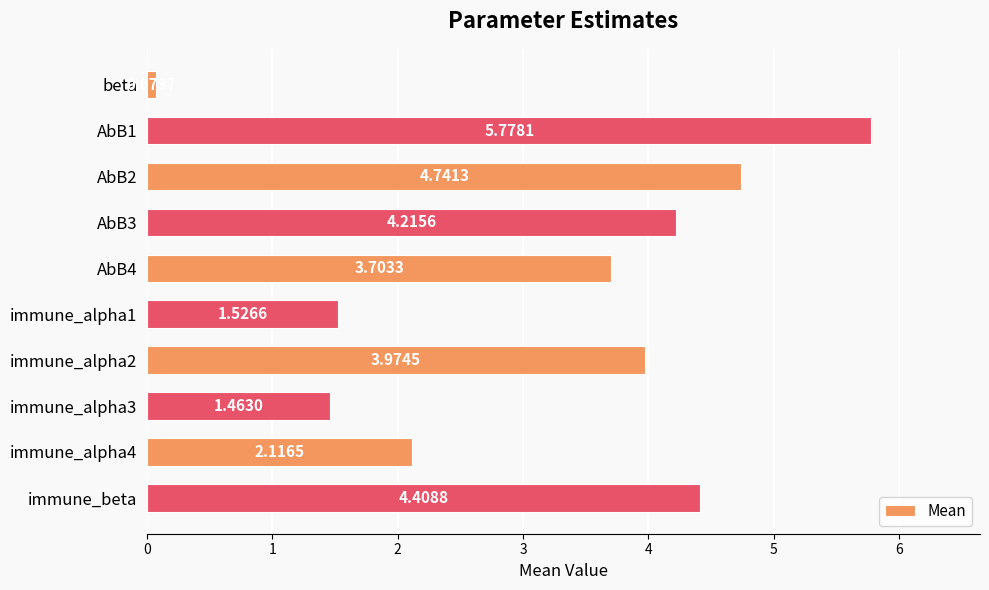

Rank the categories by value from highest to lowest.

AbB1, AbB2, immune_beta, AbB3, immune_alpha2, AbB4, immune_alpha4, immune_alpha1, immune_alpha3, beta